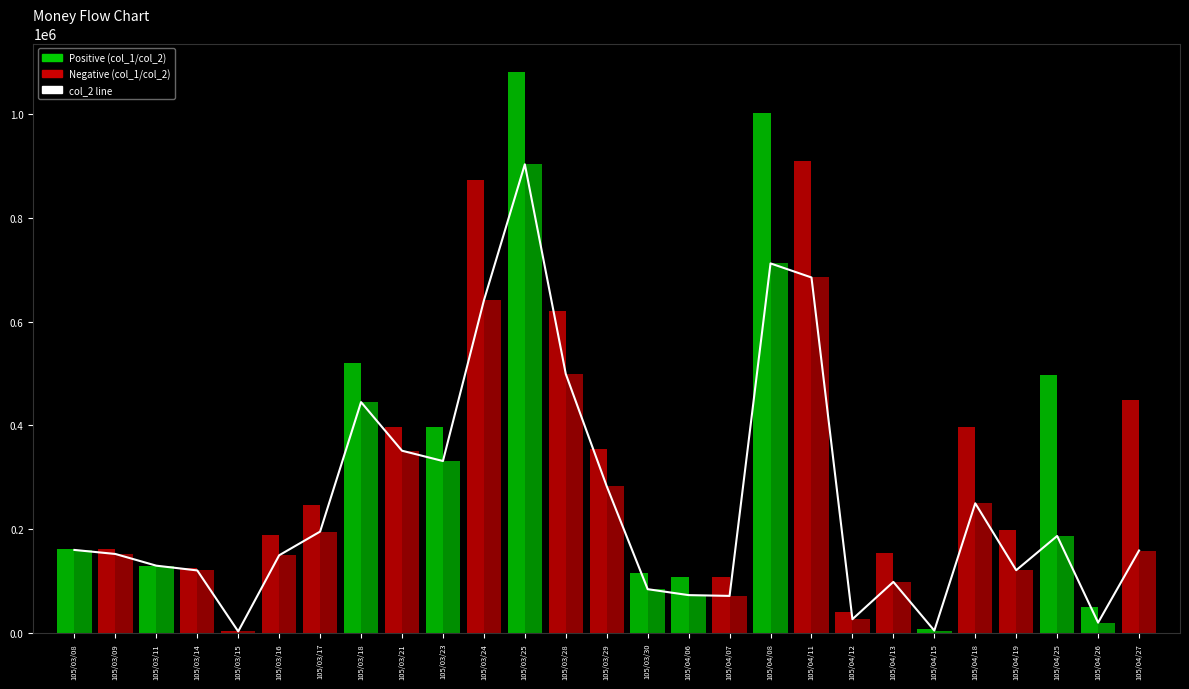

Does the chart contain any negative values?

No